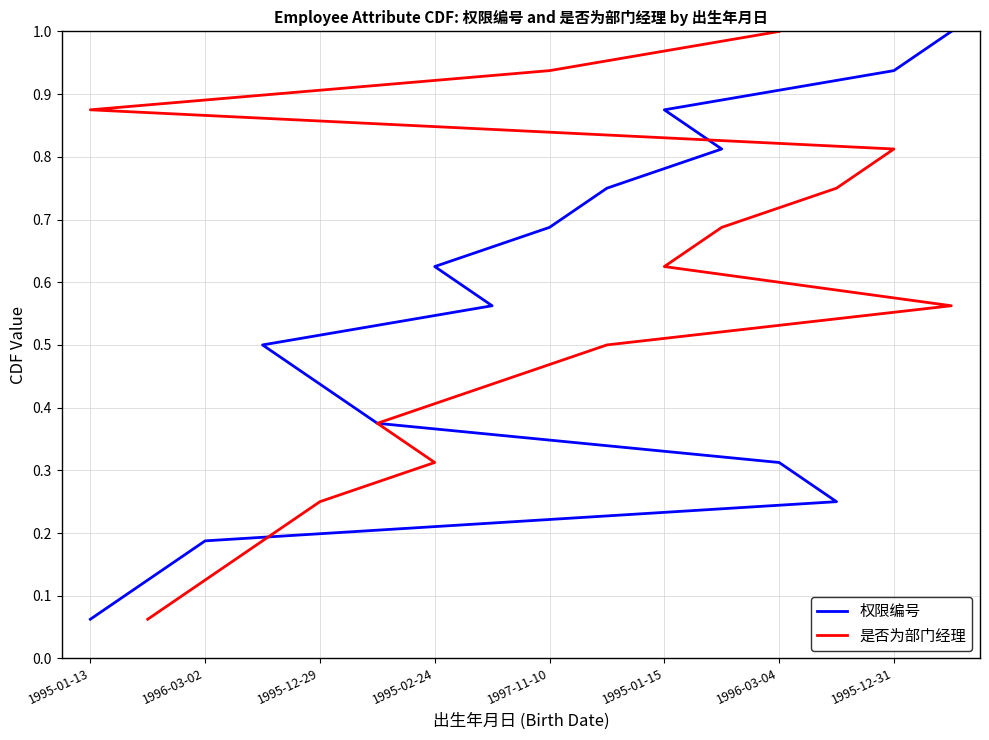

Which series has the largest range (max minus min)?

权限编号